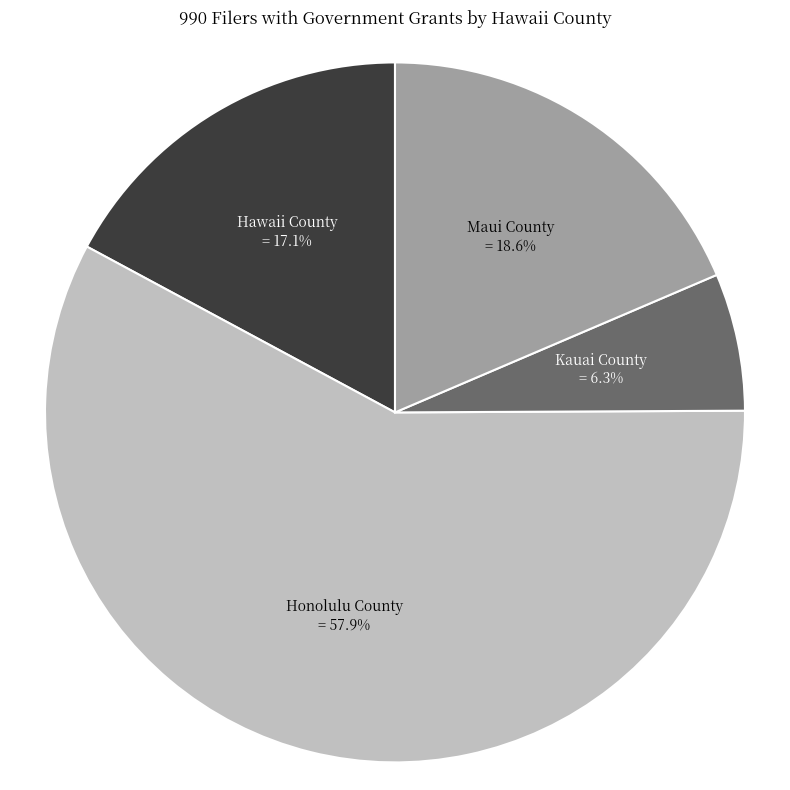

Which has a higher value, Hawaii County or Kauai County?

Hawaii County